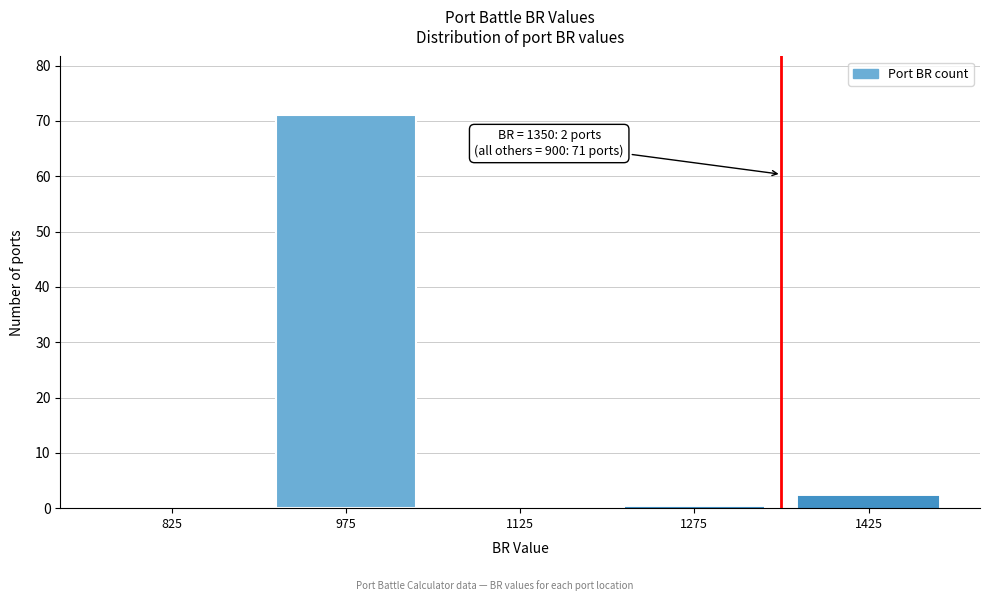

Reading left to right, list all the values displayed in this chart.

825=0	975=71	1125=0	1275=0	1425=2